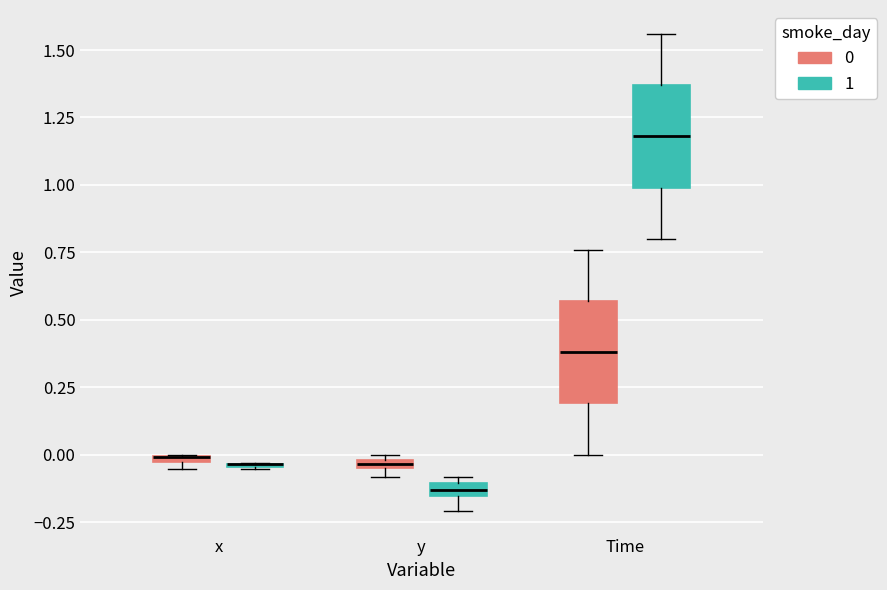

Where is the upper edge of the box for Time (0) on the y-axis? The values are not printed on the chart, so give them approximately, as read against the axis.

0.55